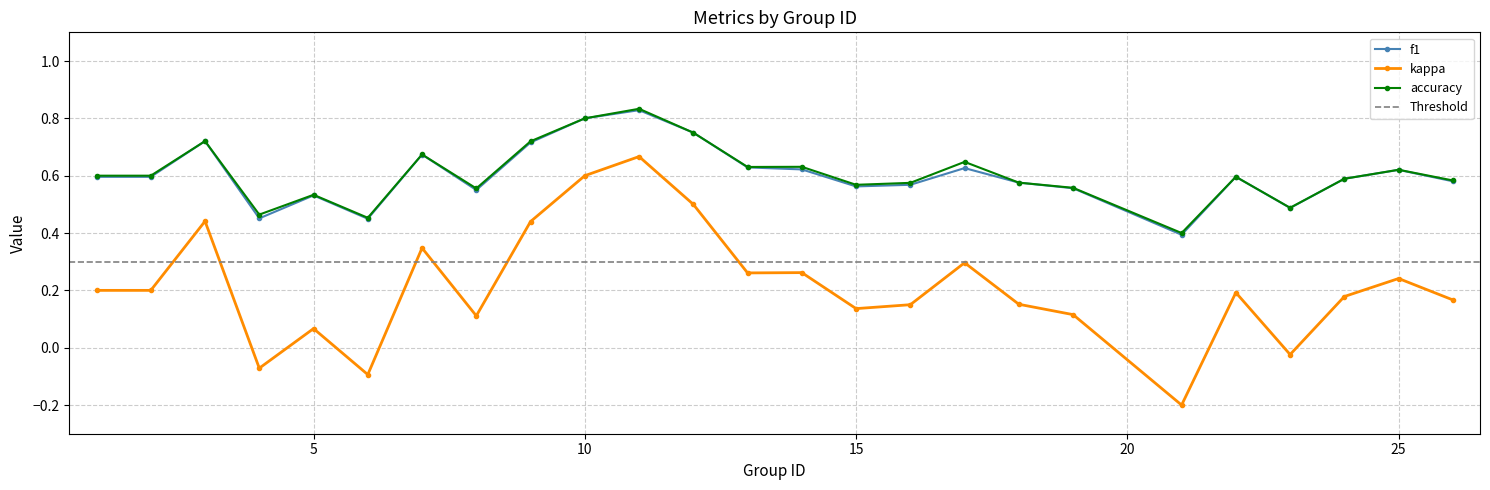

What is the sum of the f1 values at 8 and 25?

1.2